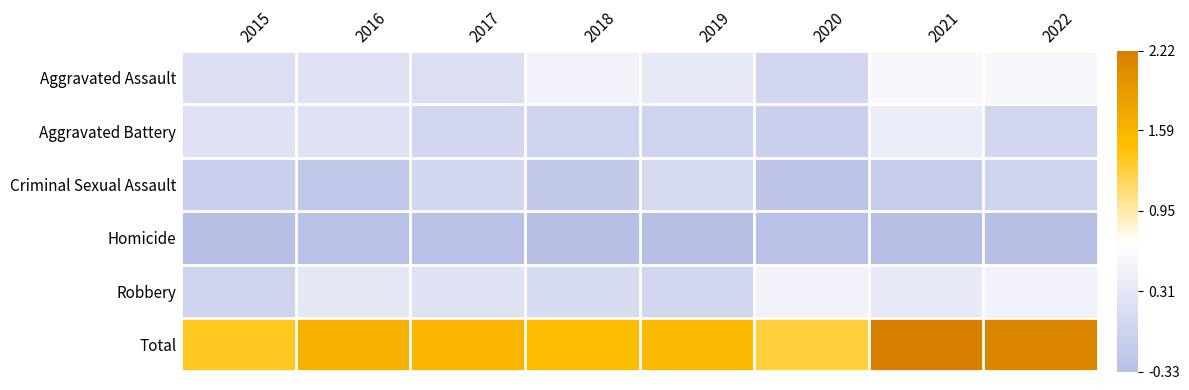

Which series has the largest range (max minus min)?

Total